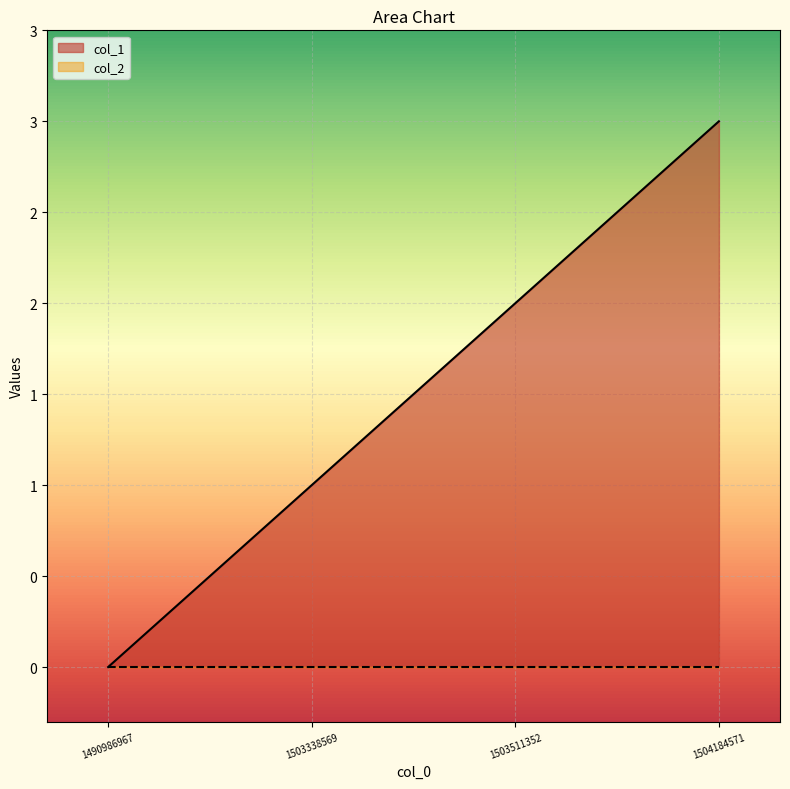

What is the sum of all values?

6